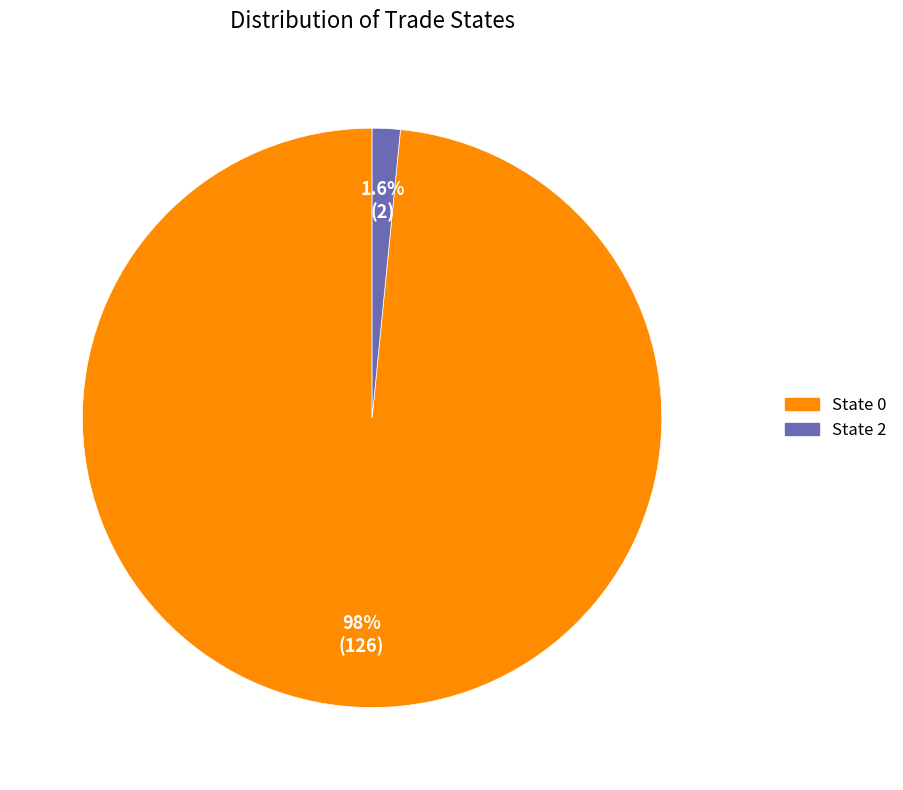

Does any single category account for the majority?

Yes